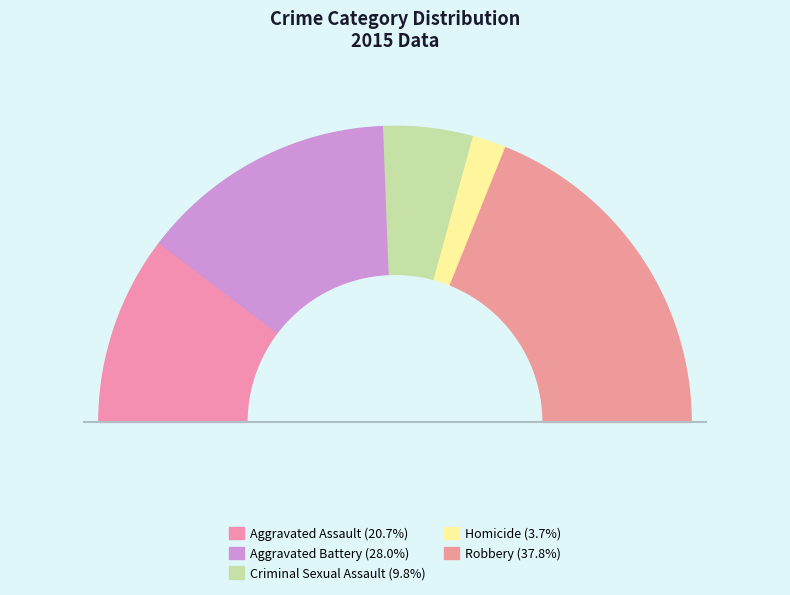

To the nearest percent, what is the average slice percentage?

20%